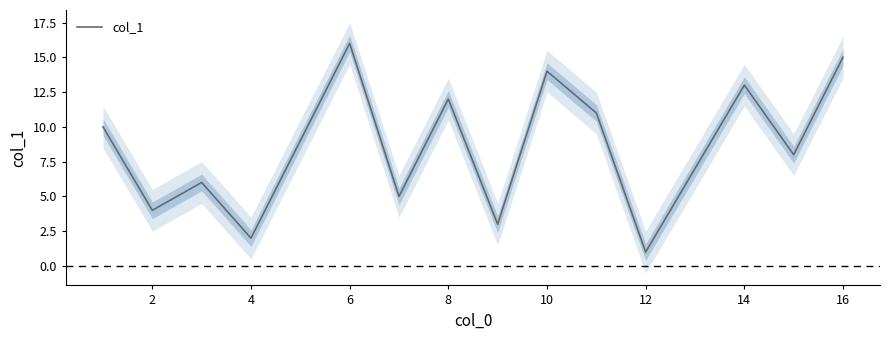

The col_1 series shows 2 at 4. True or false?

True